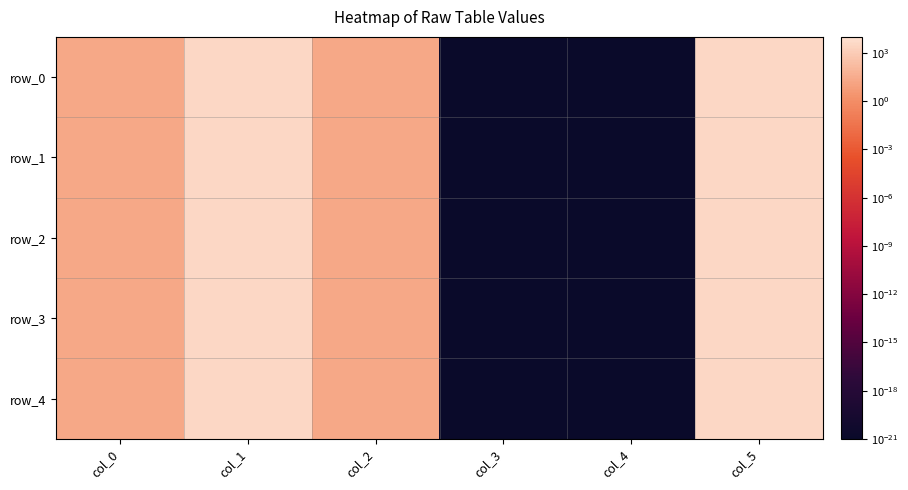

Which series has the largest range (max minus min)?

row_0